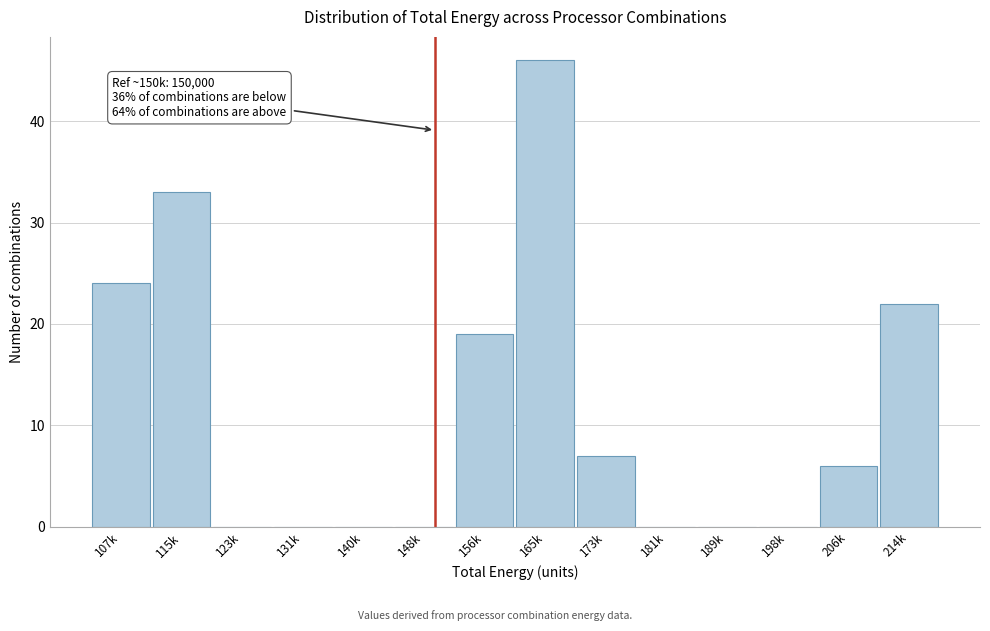

Reading left to right, extract all data points from this chart.

107k=24	115k=33	123k=0	131k=0	140k=0	148k=0	156k=19	165k=46	173k=7	181k=0	189k=0	198k=0	206k=6	214k=22